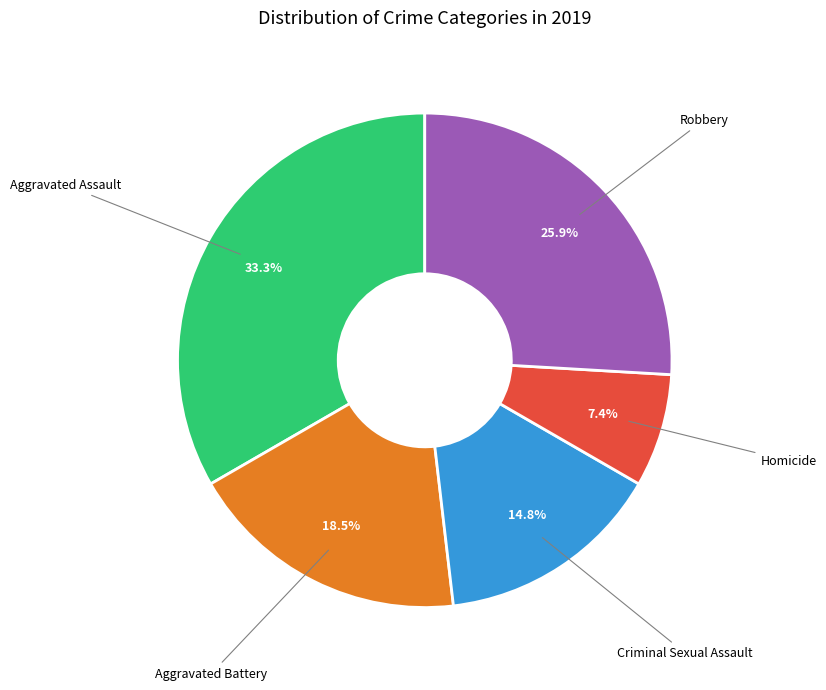

Is there any slice that represents more than half of the pie?

No